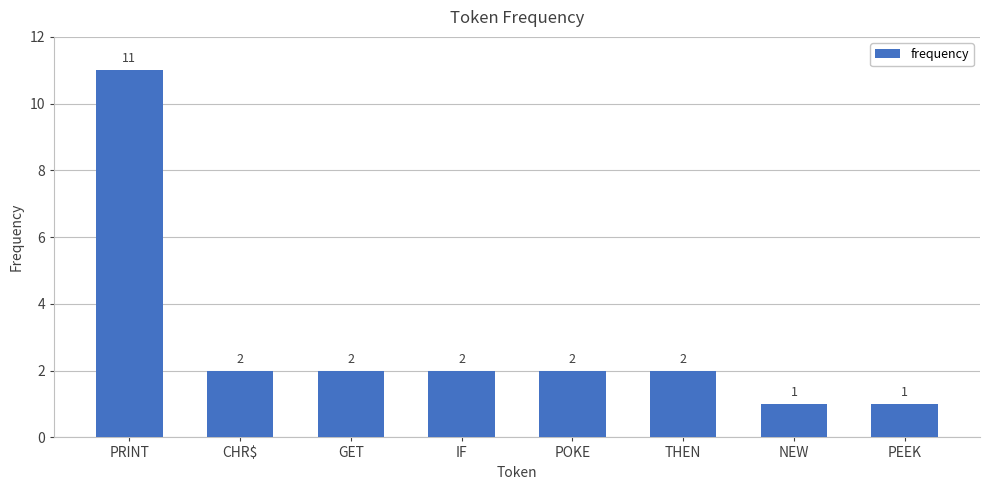

Reading left to right, what are all the values shown in this chart?

11	2	2	2	2	2	1	1